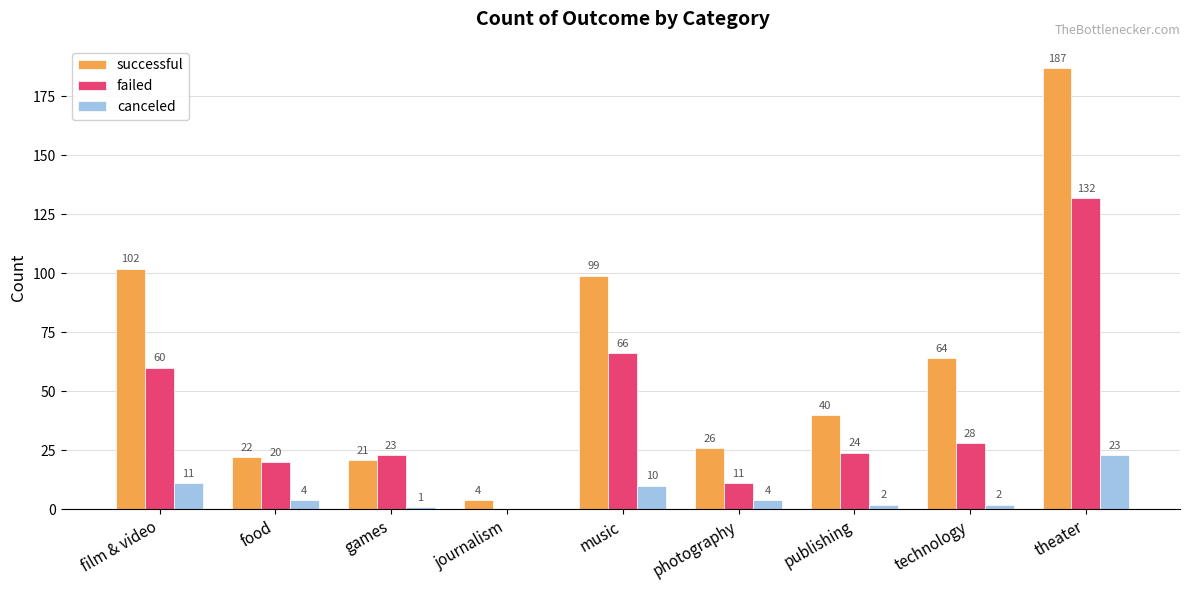

What is the highest value of the canceled series?

23